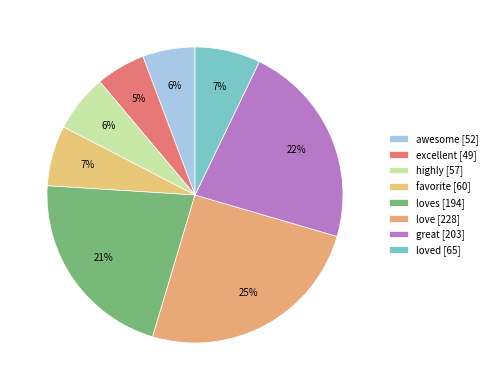

Count the number of slices in the pie.

8